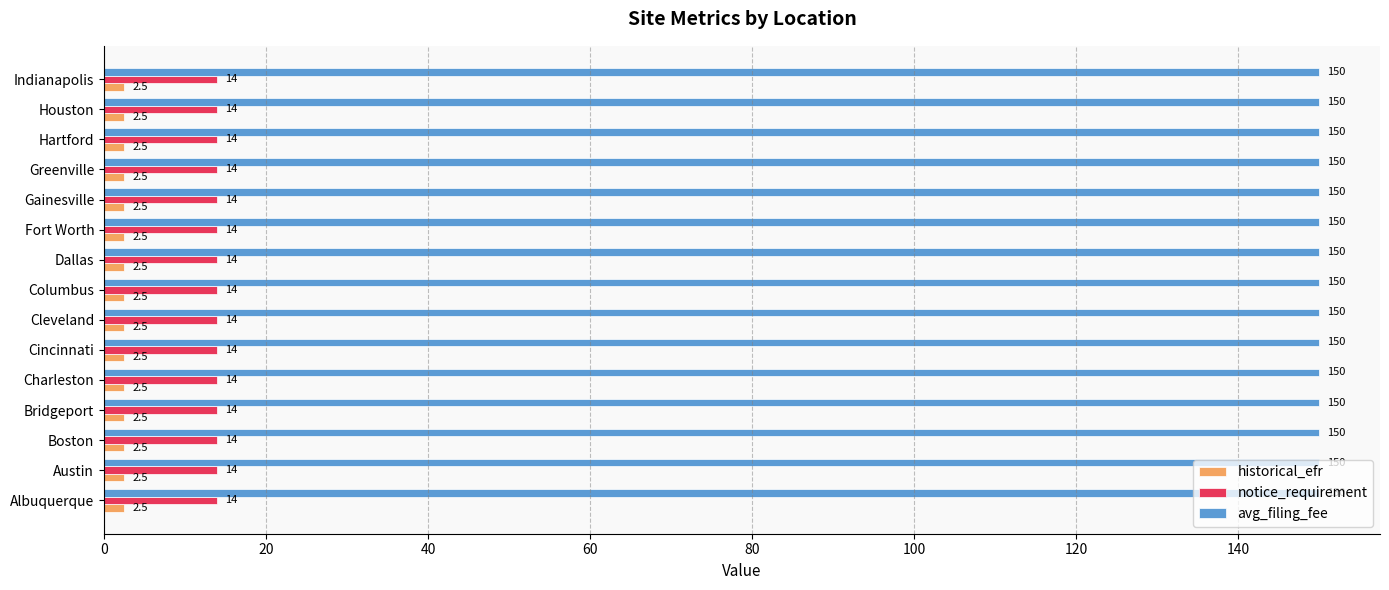

At Fort Worth, list the series in order from smallest to largest.

historical_efr, notice_requirement, avg_filing_fee